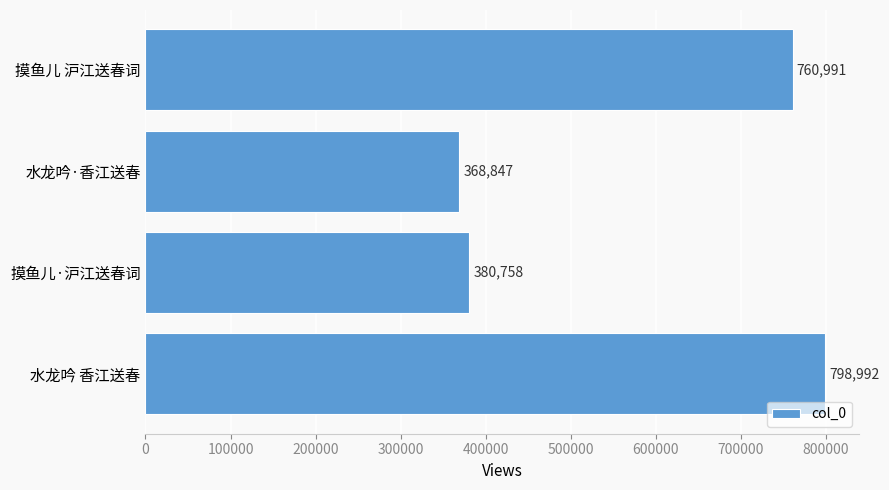

What is the smallest value displayed?

368847